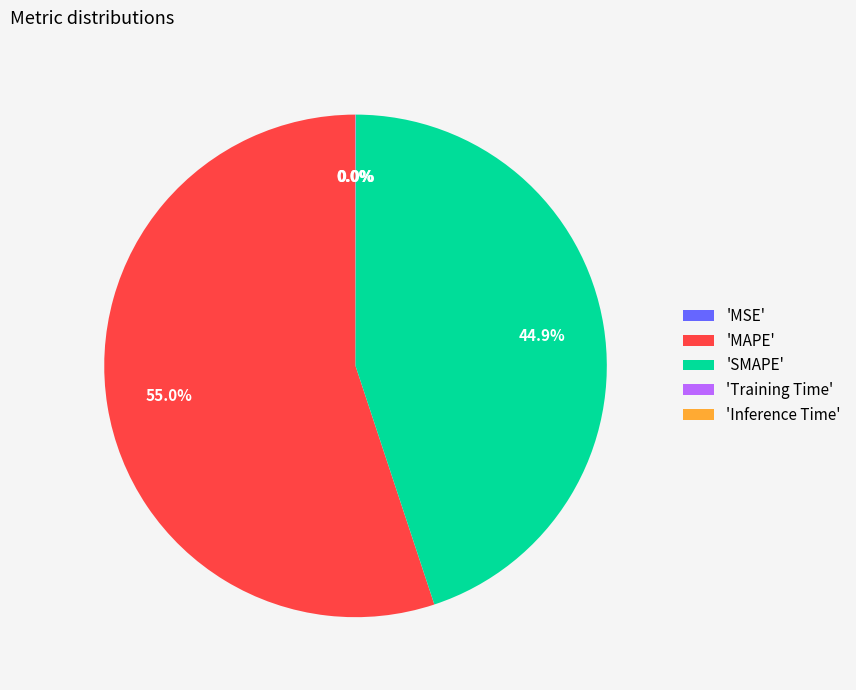

Which category accounts for the majority?

'MAPE'